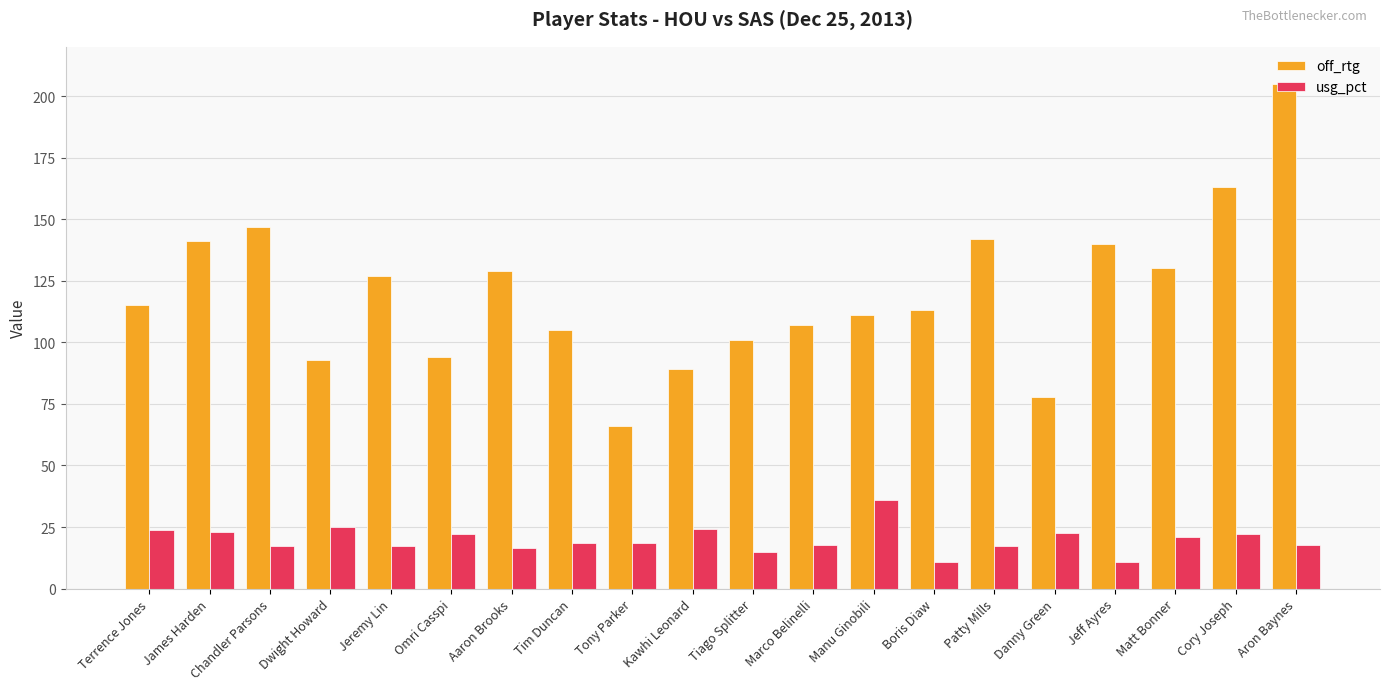

What is the difference between the highest and lowest values at Cory Joseph?

140.7